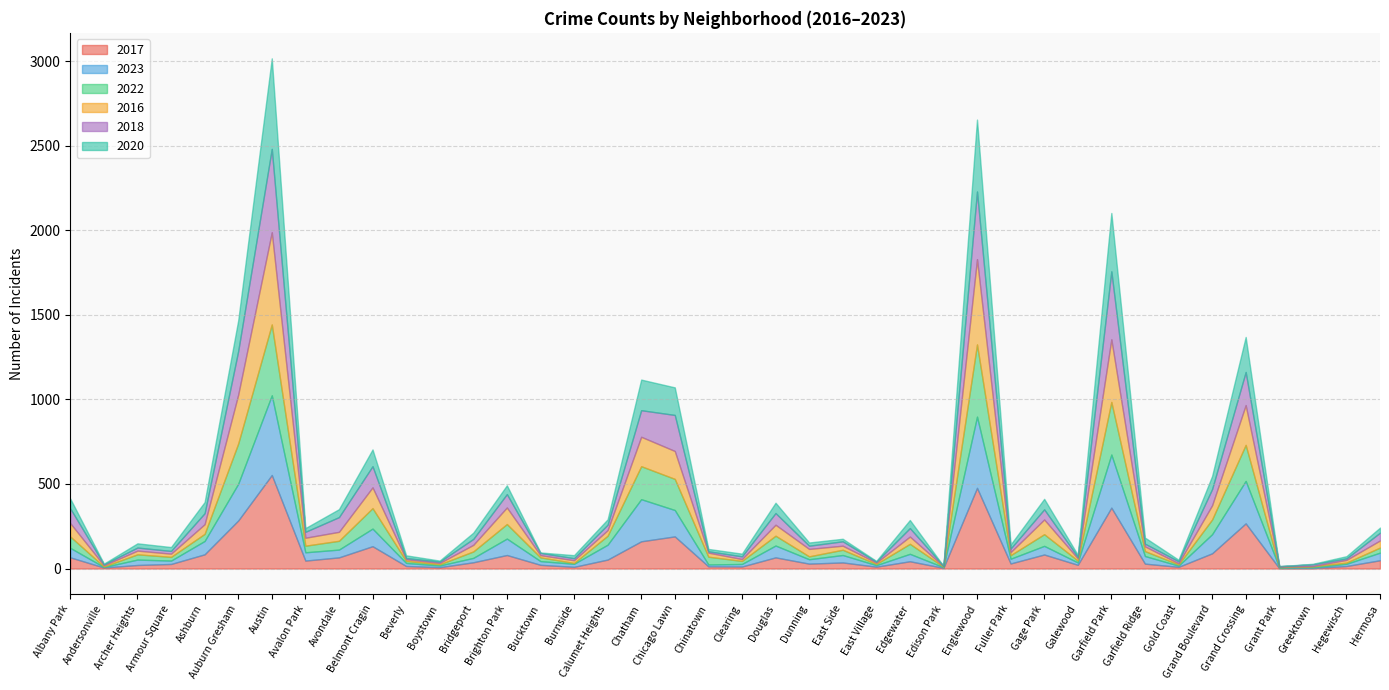

True or false: 2017 and 2018 cross at least once.

True